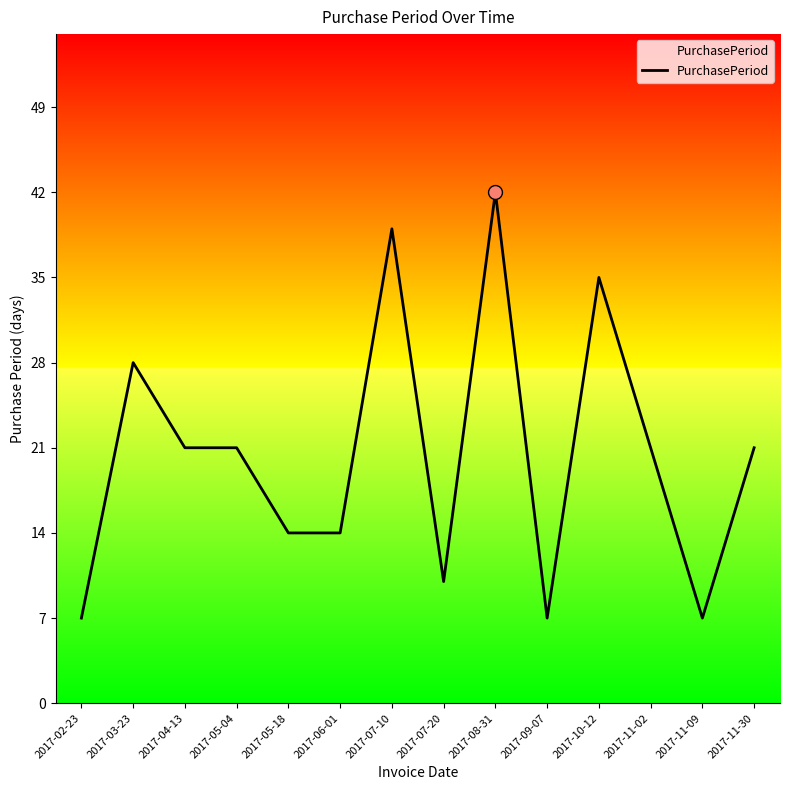

At which category does the chart reach its peak across all series?

2017-08-31